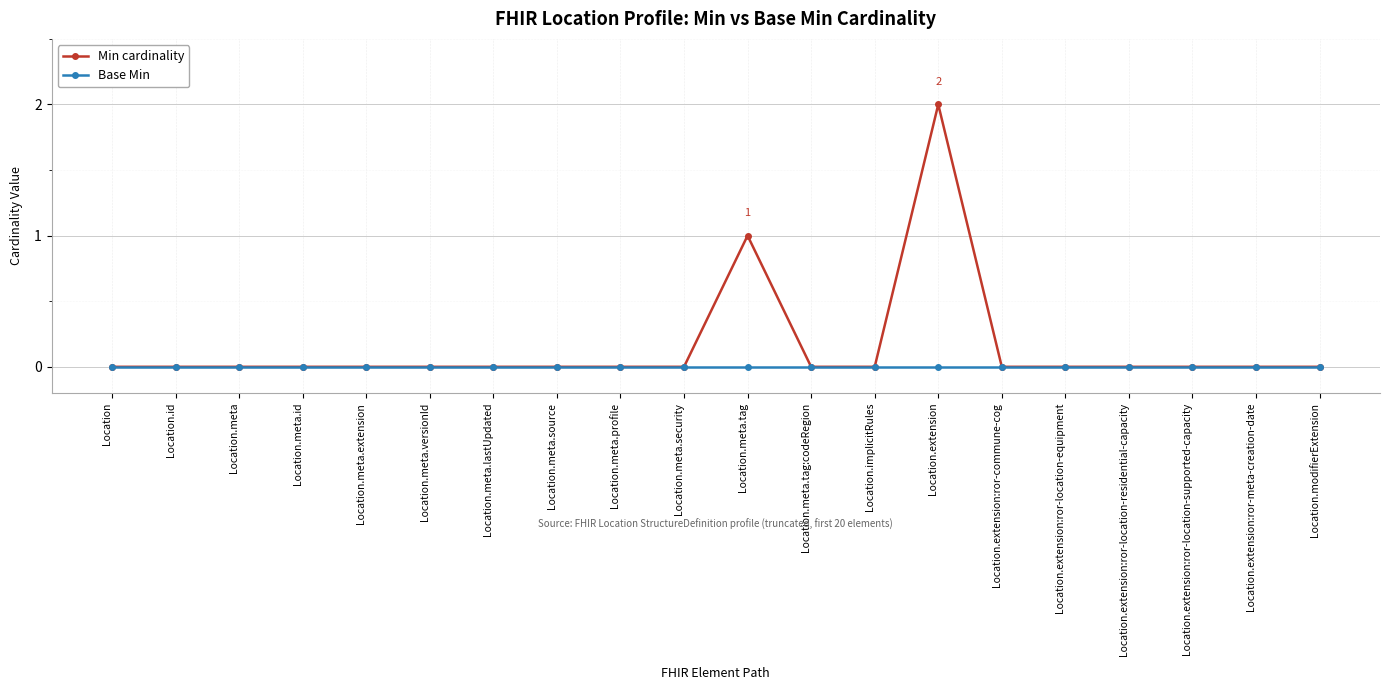

Rank the series by their maximum value, from lowest to highest.

Base Min, Min cardinality